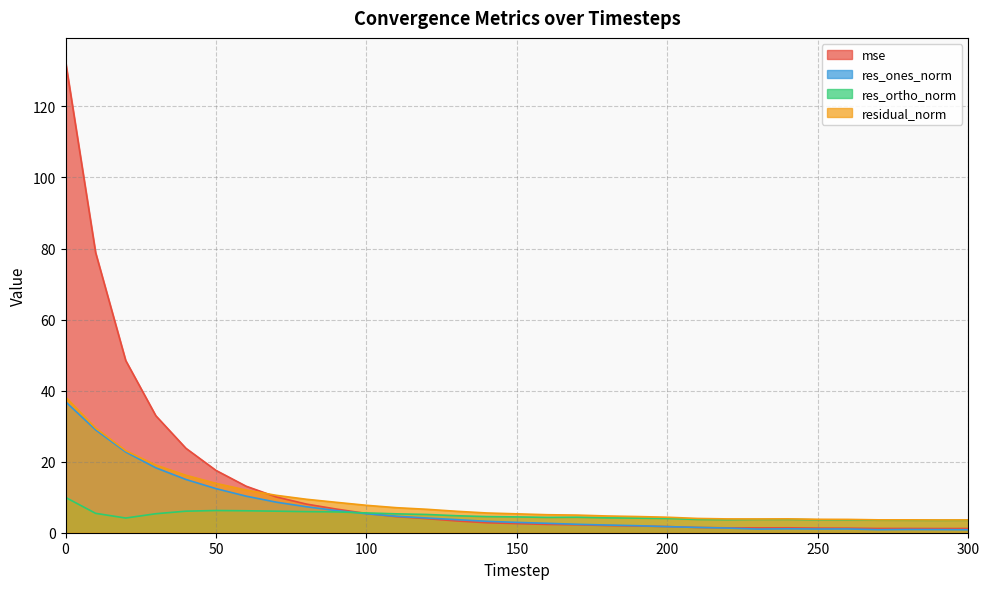

Where is the first local maximum for res_ones_norm?

240